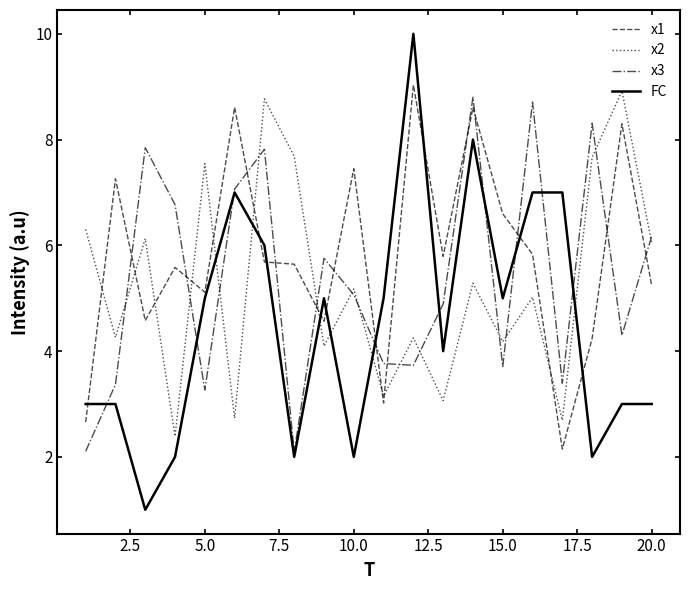

Which series ends up on top after the final intersection of x2 and x3?

x3